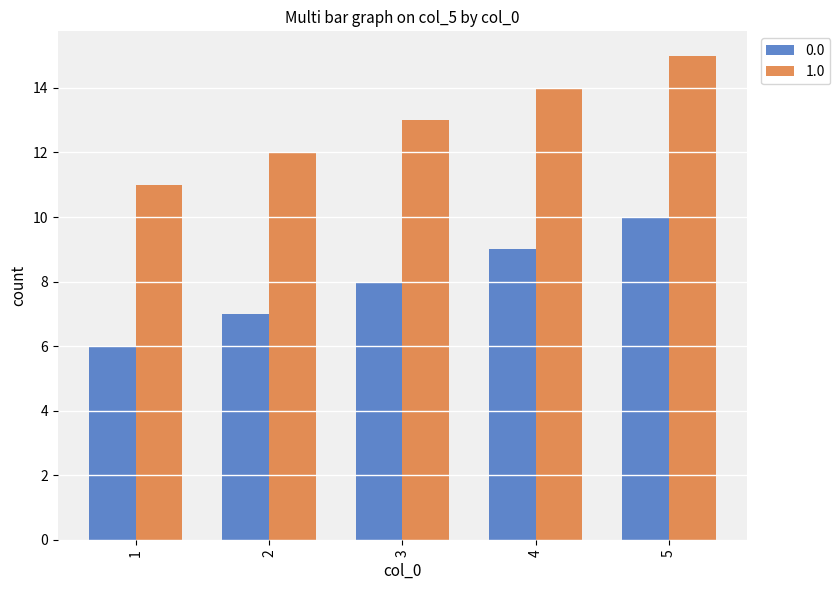

Is it true that 0.0 equals 7 at 2?

True